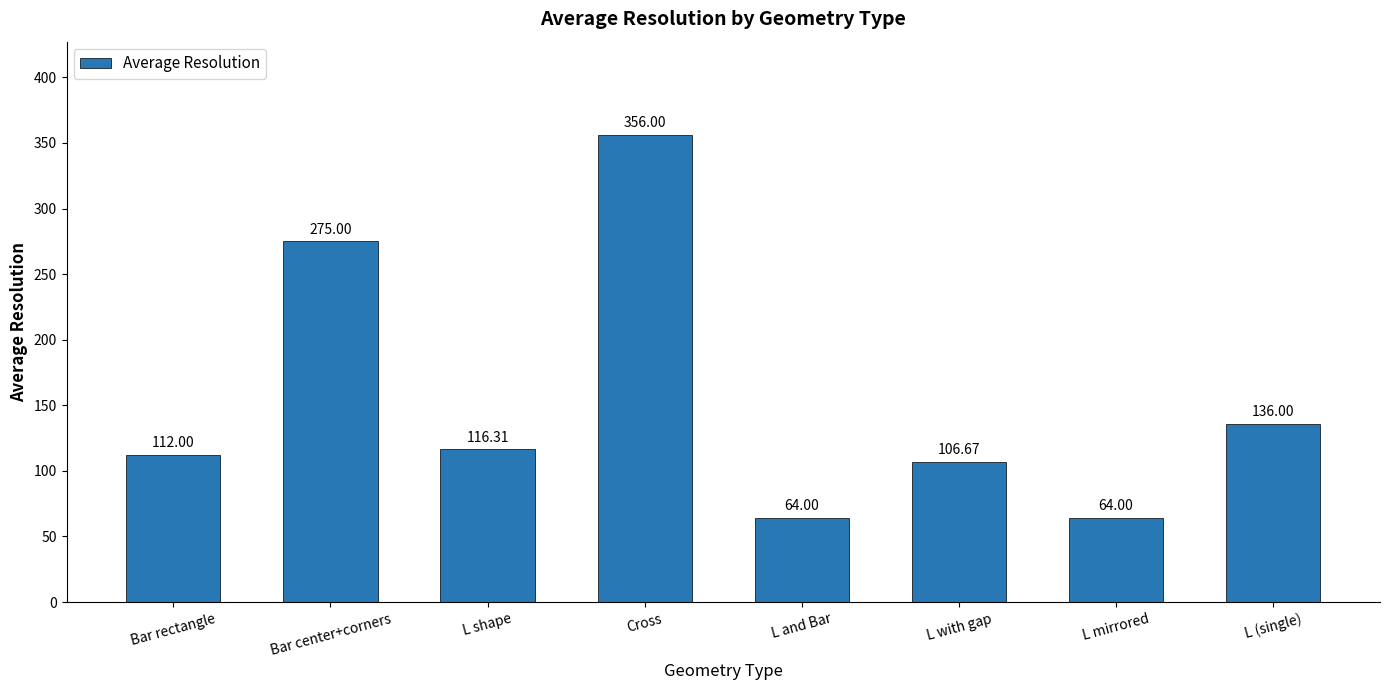

At which category does the chart reach its peak across all series?

Cross